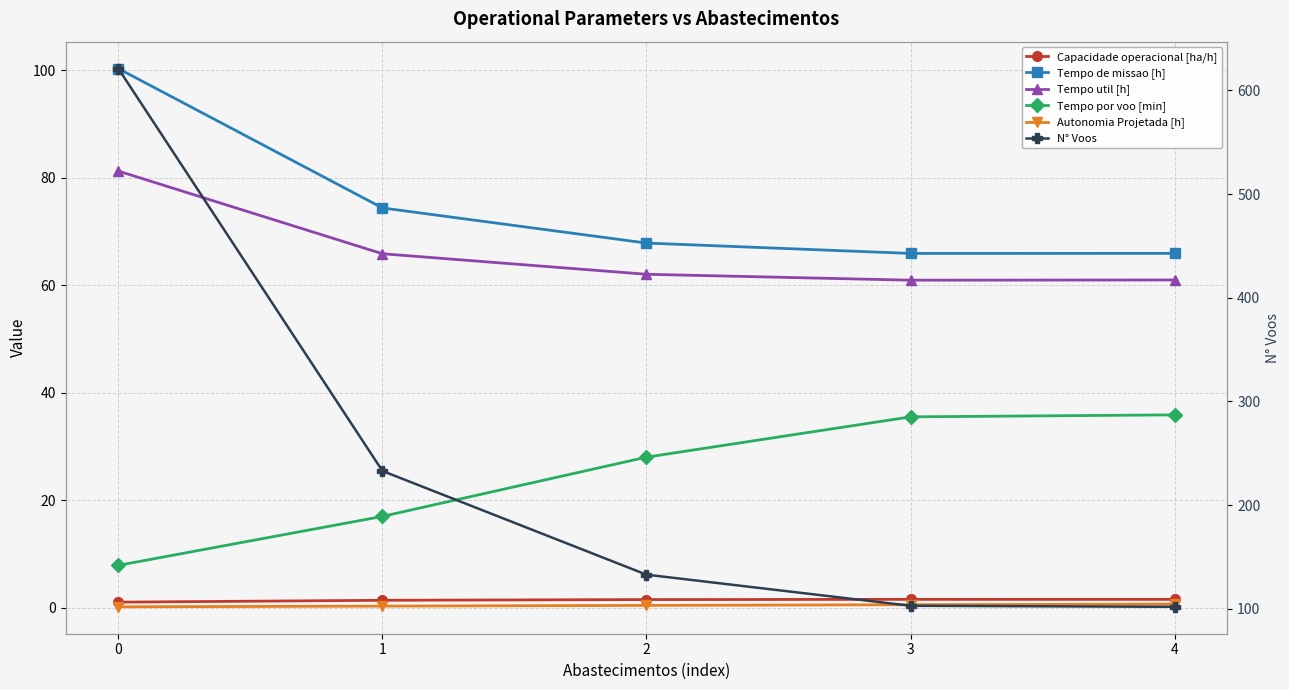

Is it true that Tempo de missao [h] equals 44.7 at 4?

False